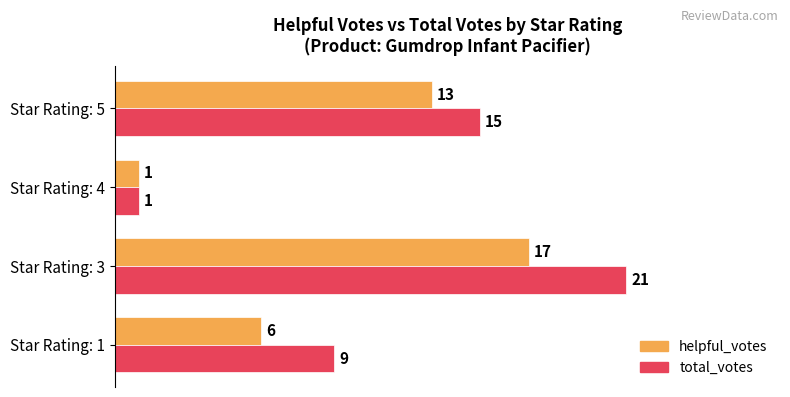

At Star Rating: 5, list the series in order from smallest to largest.

helpful_votes, total_votes